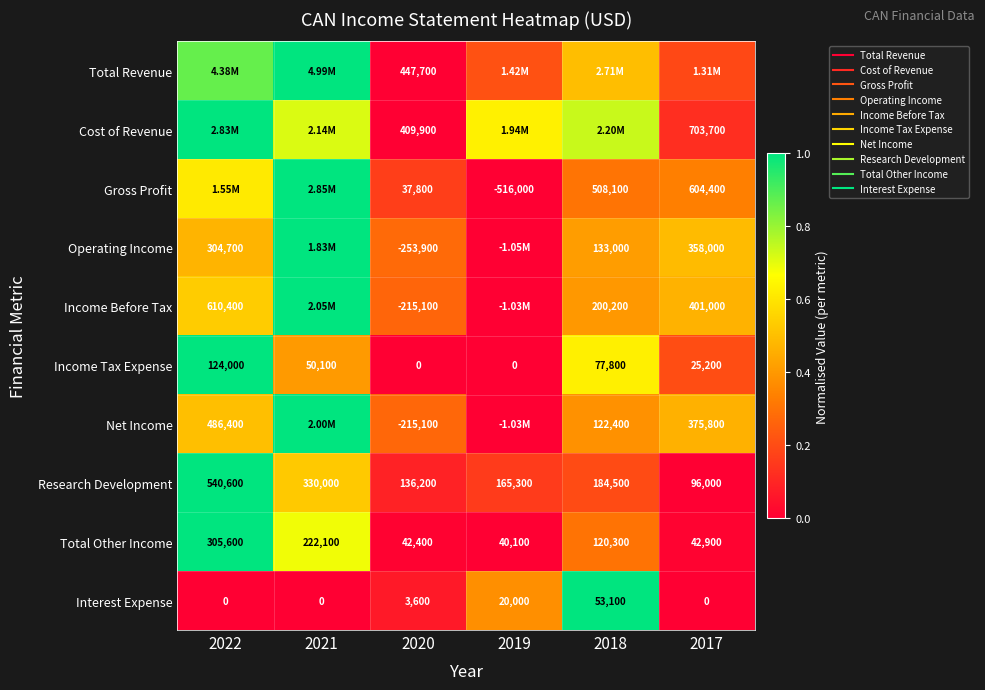

What is the approximate value of Income Tax Expense at 2017?

0.2